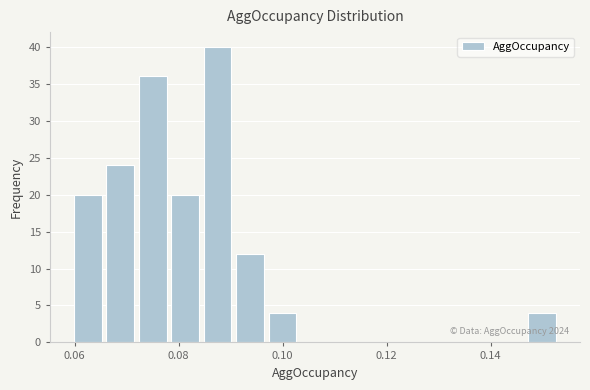

Around what value on the x-axis is the tallest bar? Give the approximate position of its centre, as read against the axis.

0.088